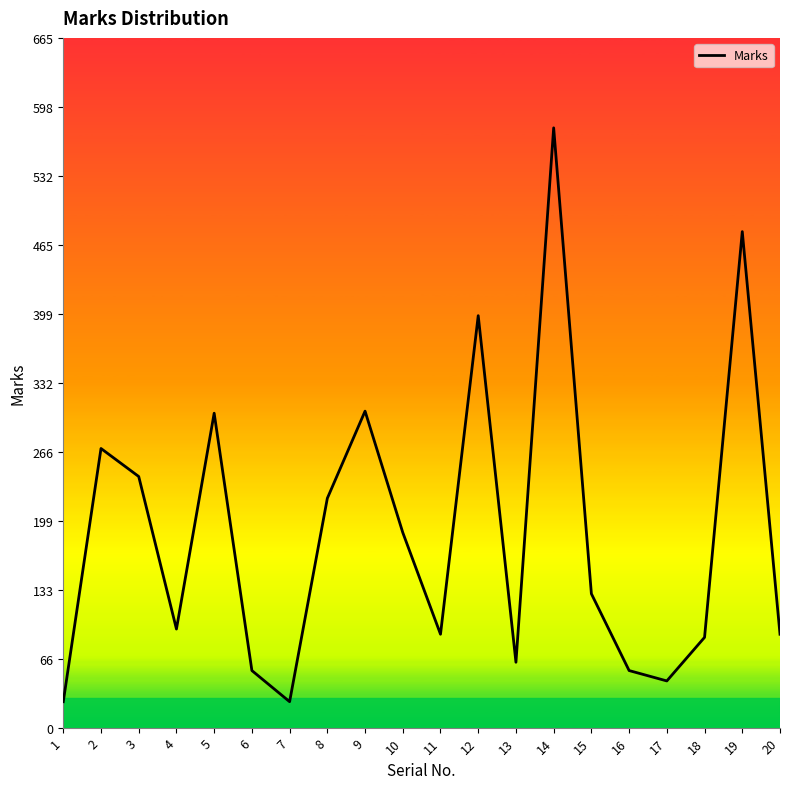

True or false: the data shows 221 at 8.

True